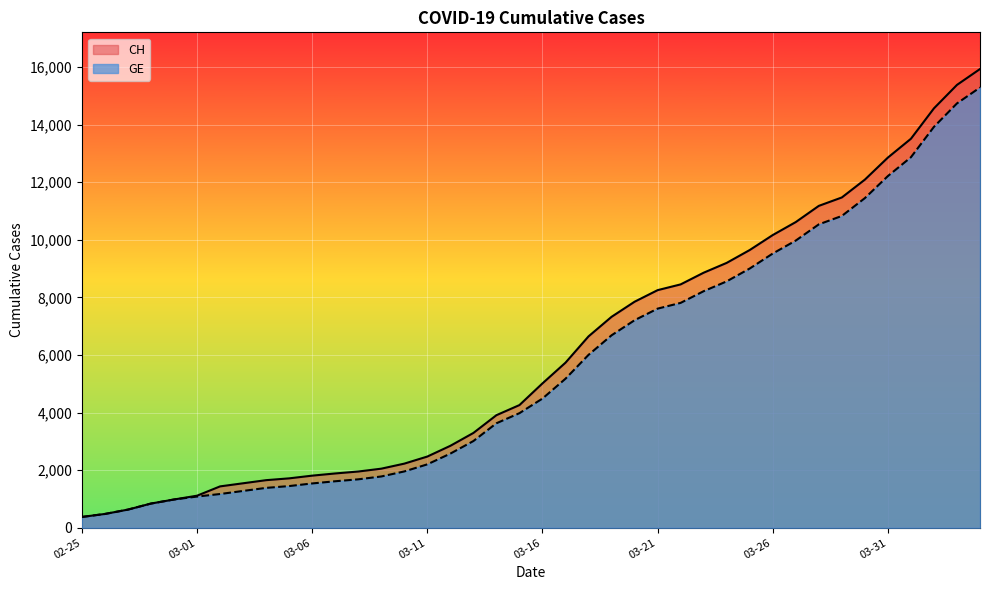

True or false: GE has more than 1 points higher than both neighbors.

False